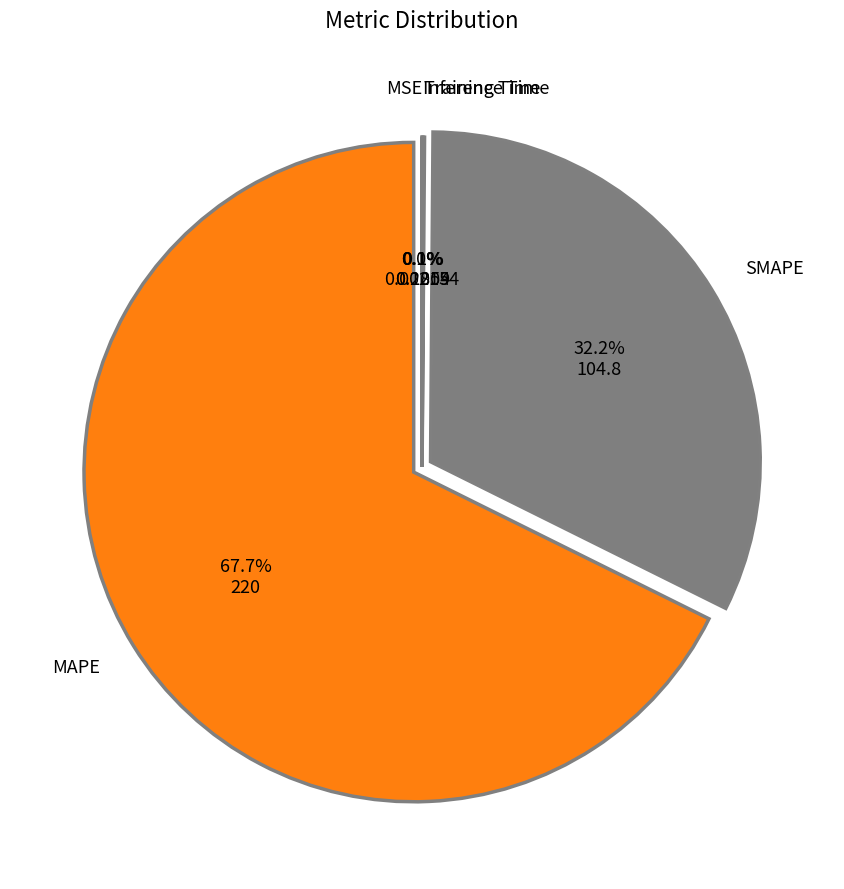

To the nearest percent, what is the difference between the largest and smallest slice percentages?

68%